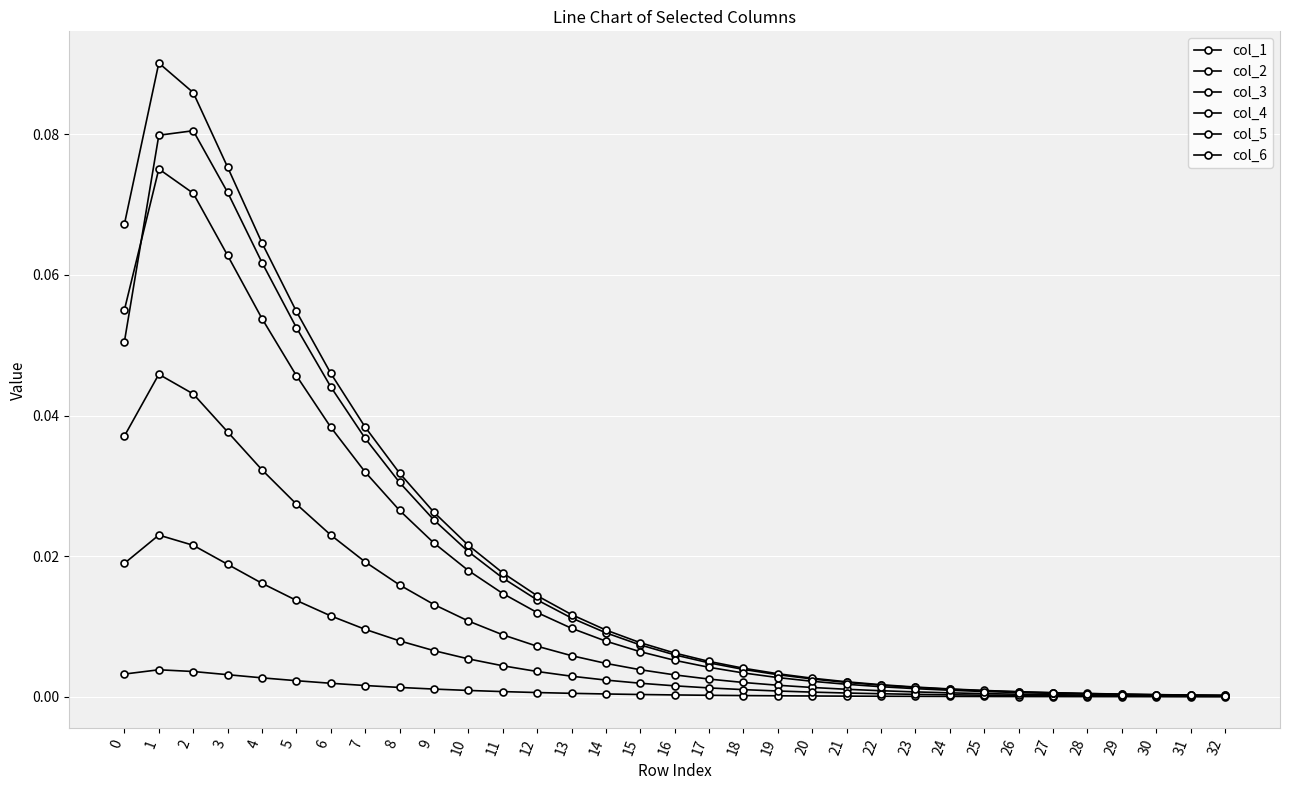

True or false: col_3 has a value of 0.0 at 22.

False